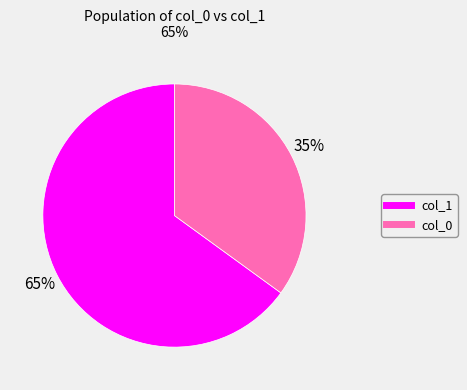

Does any single category account for the majority?

Yes